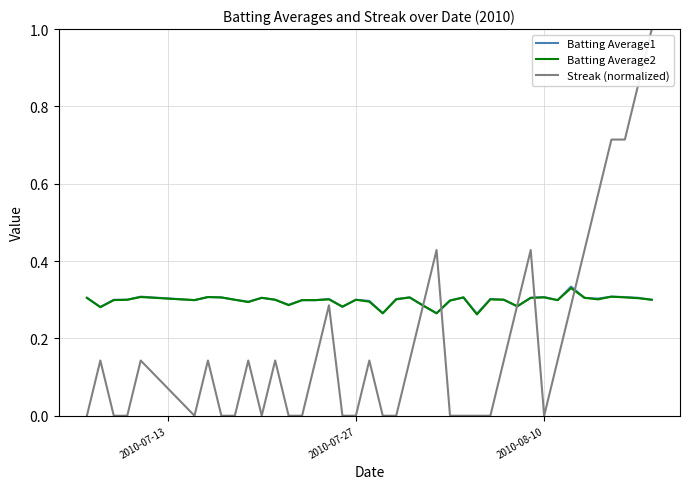

How many series are shown in this chart?

3